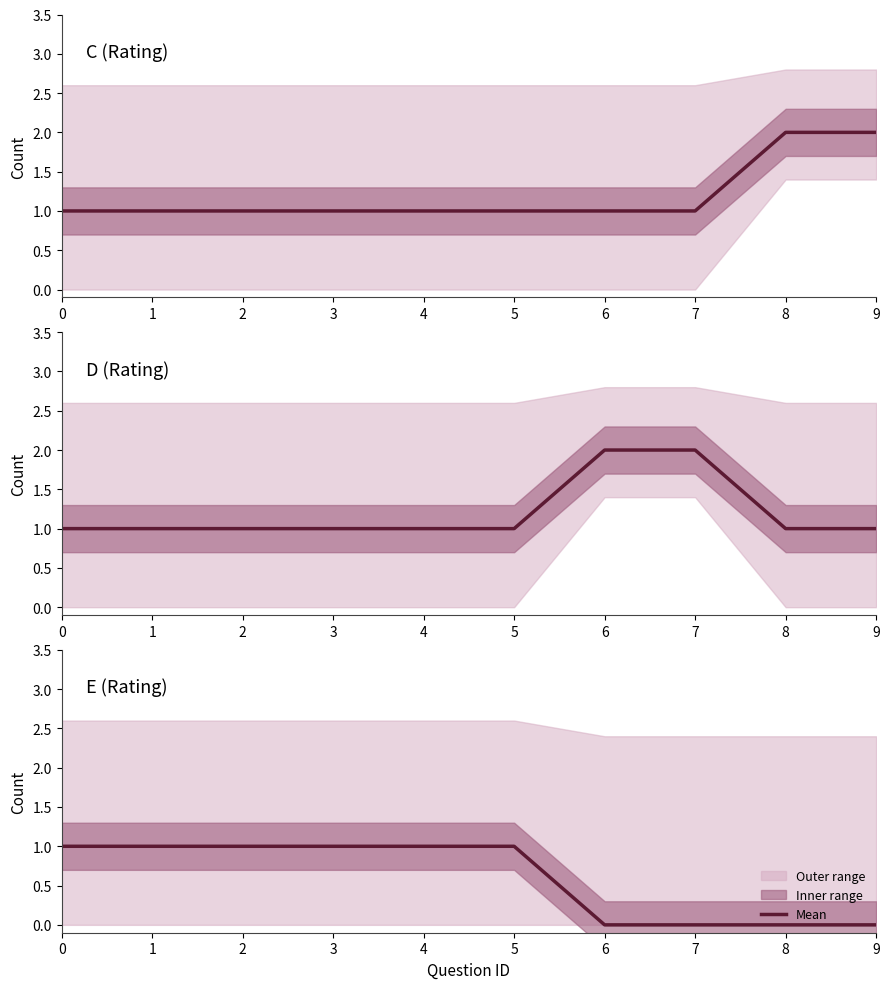

Which label corresponds to the smallest value in the chart?

6